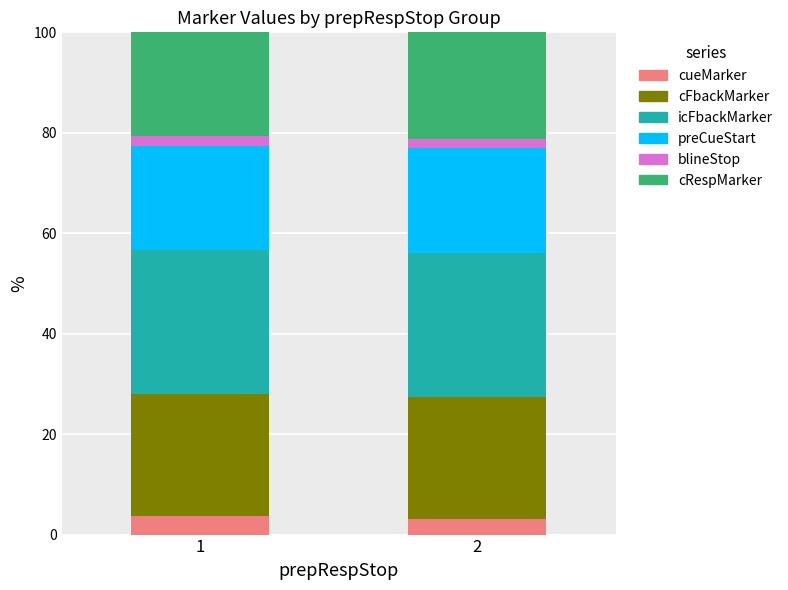

How many bars are there in total?

2